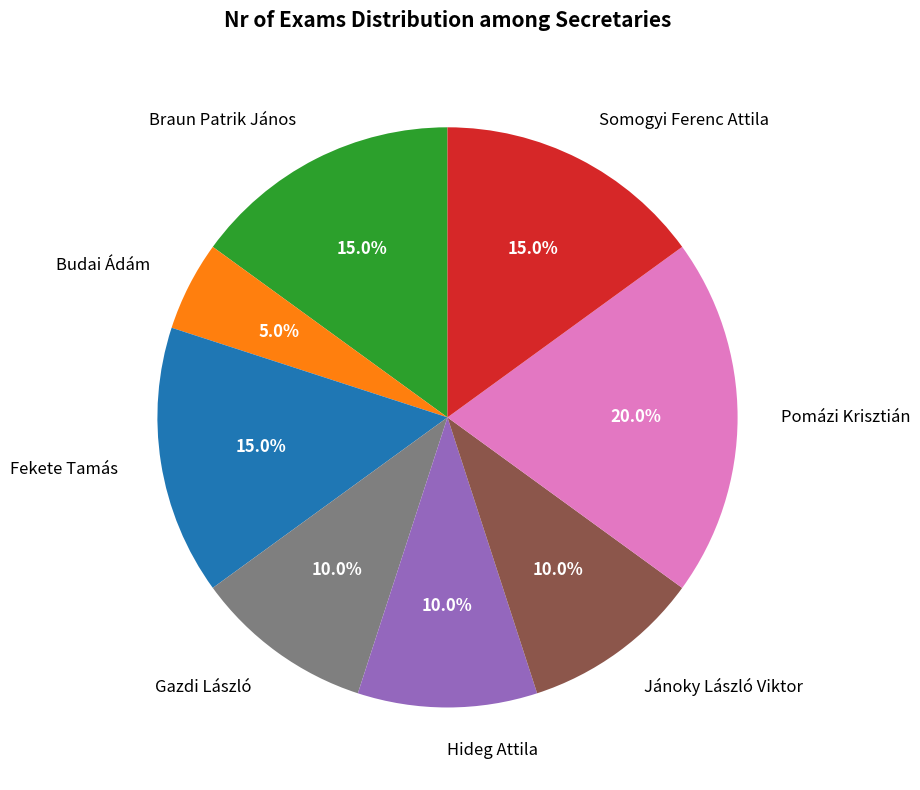

What is the ratio of the value at Hideg Attila to the value at Braun Patrik János?

0.7